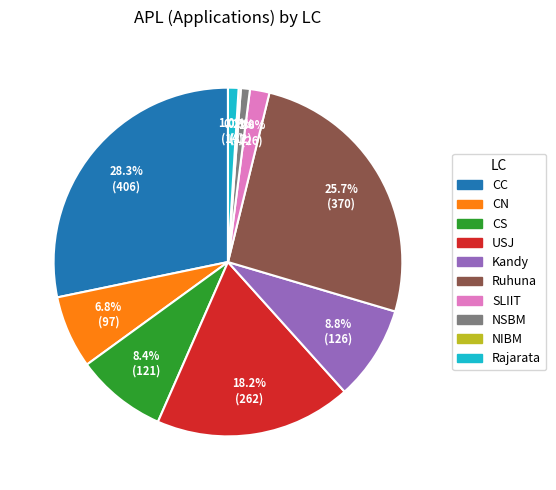

How much of the chart is everything except CC?

71.7%